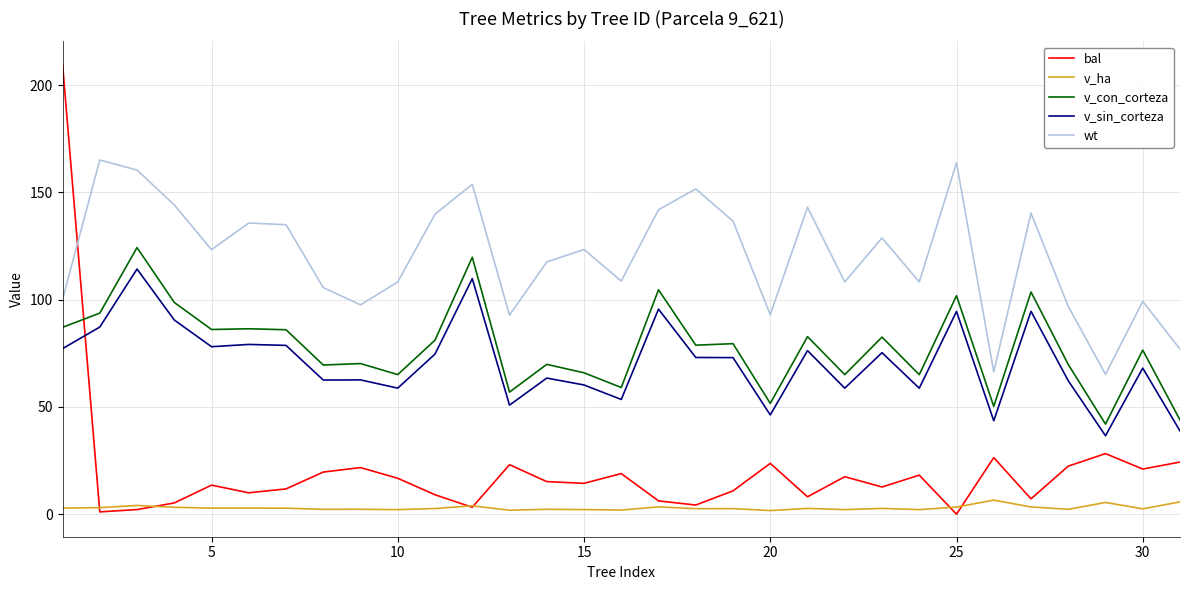

List the series in order of their peak value, lowest first.

v_ha, v_sin_corteza, v_con_corteza, wt, bal